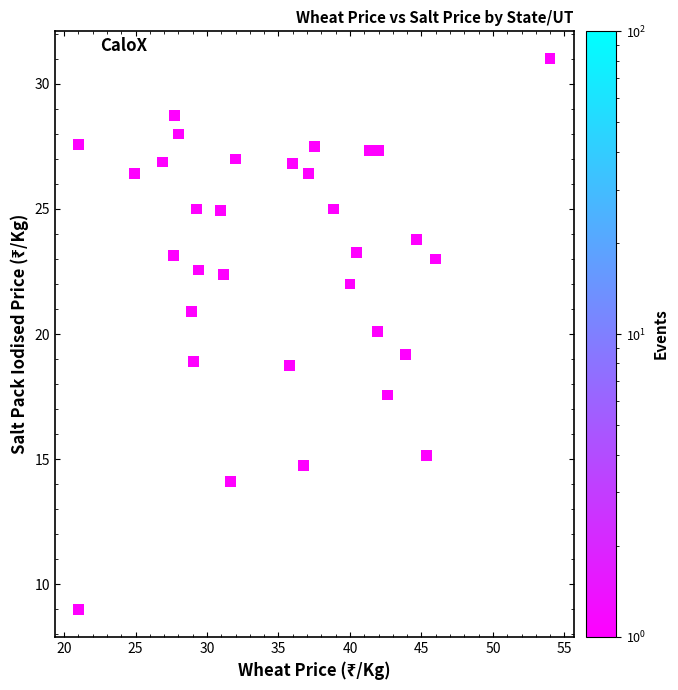

What is the range of Y values (max minus min)?

22.0